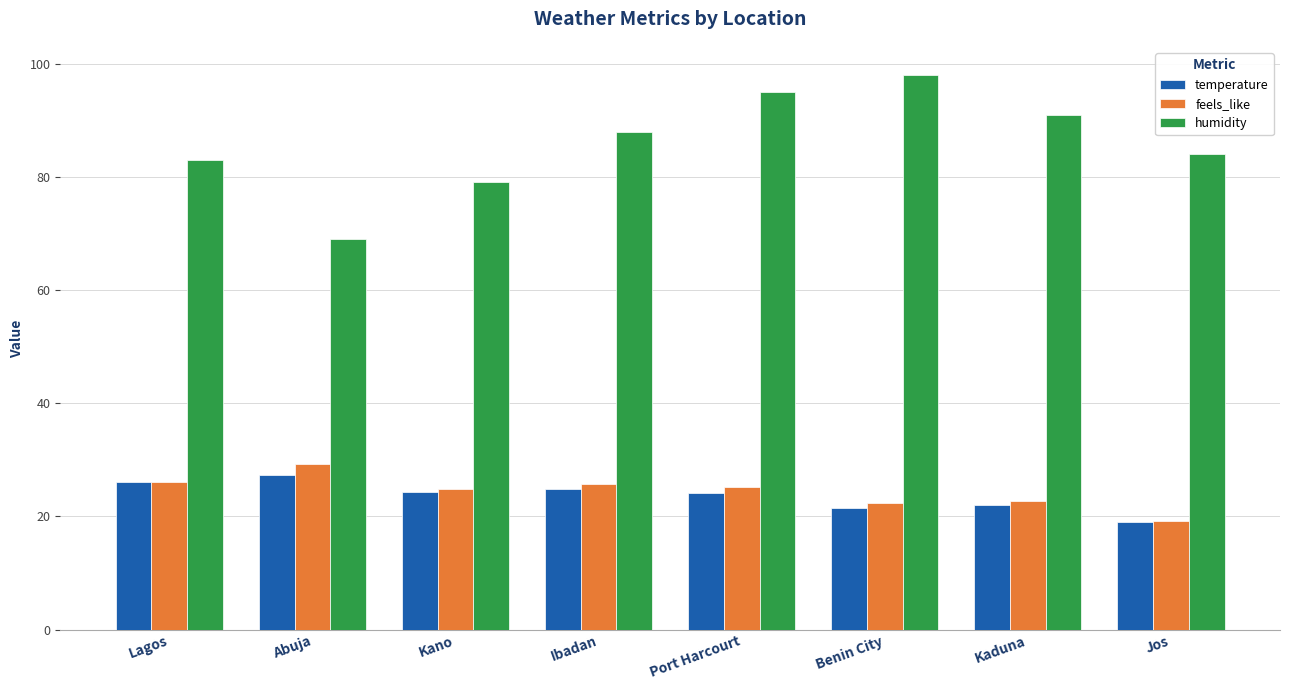

What is the sum of all humidity values?

687.0